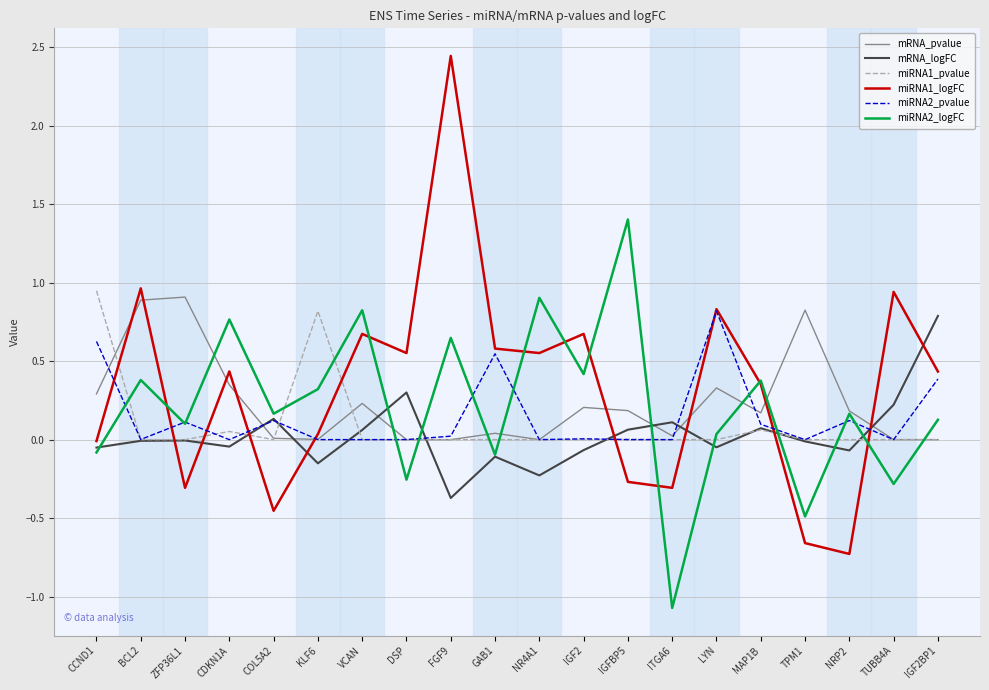

True or false: miRNA1_logFC and miRNA2_logFC cross at least once.

True